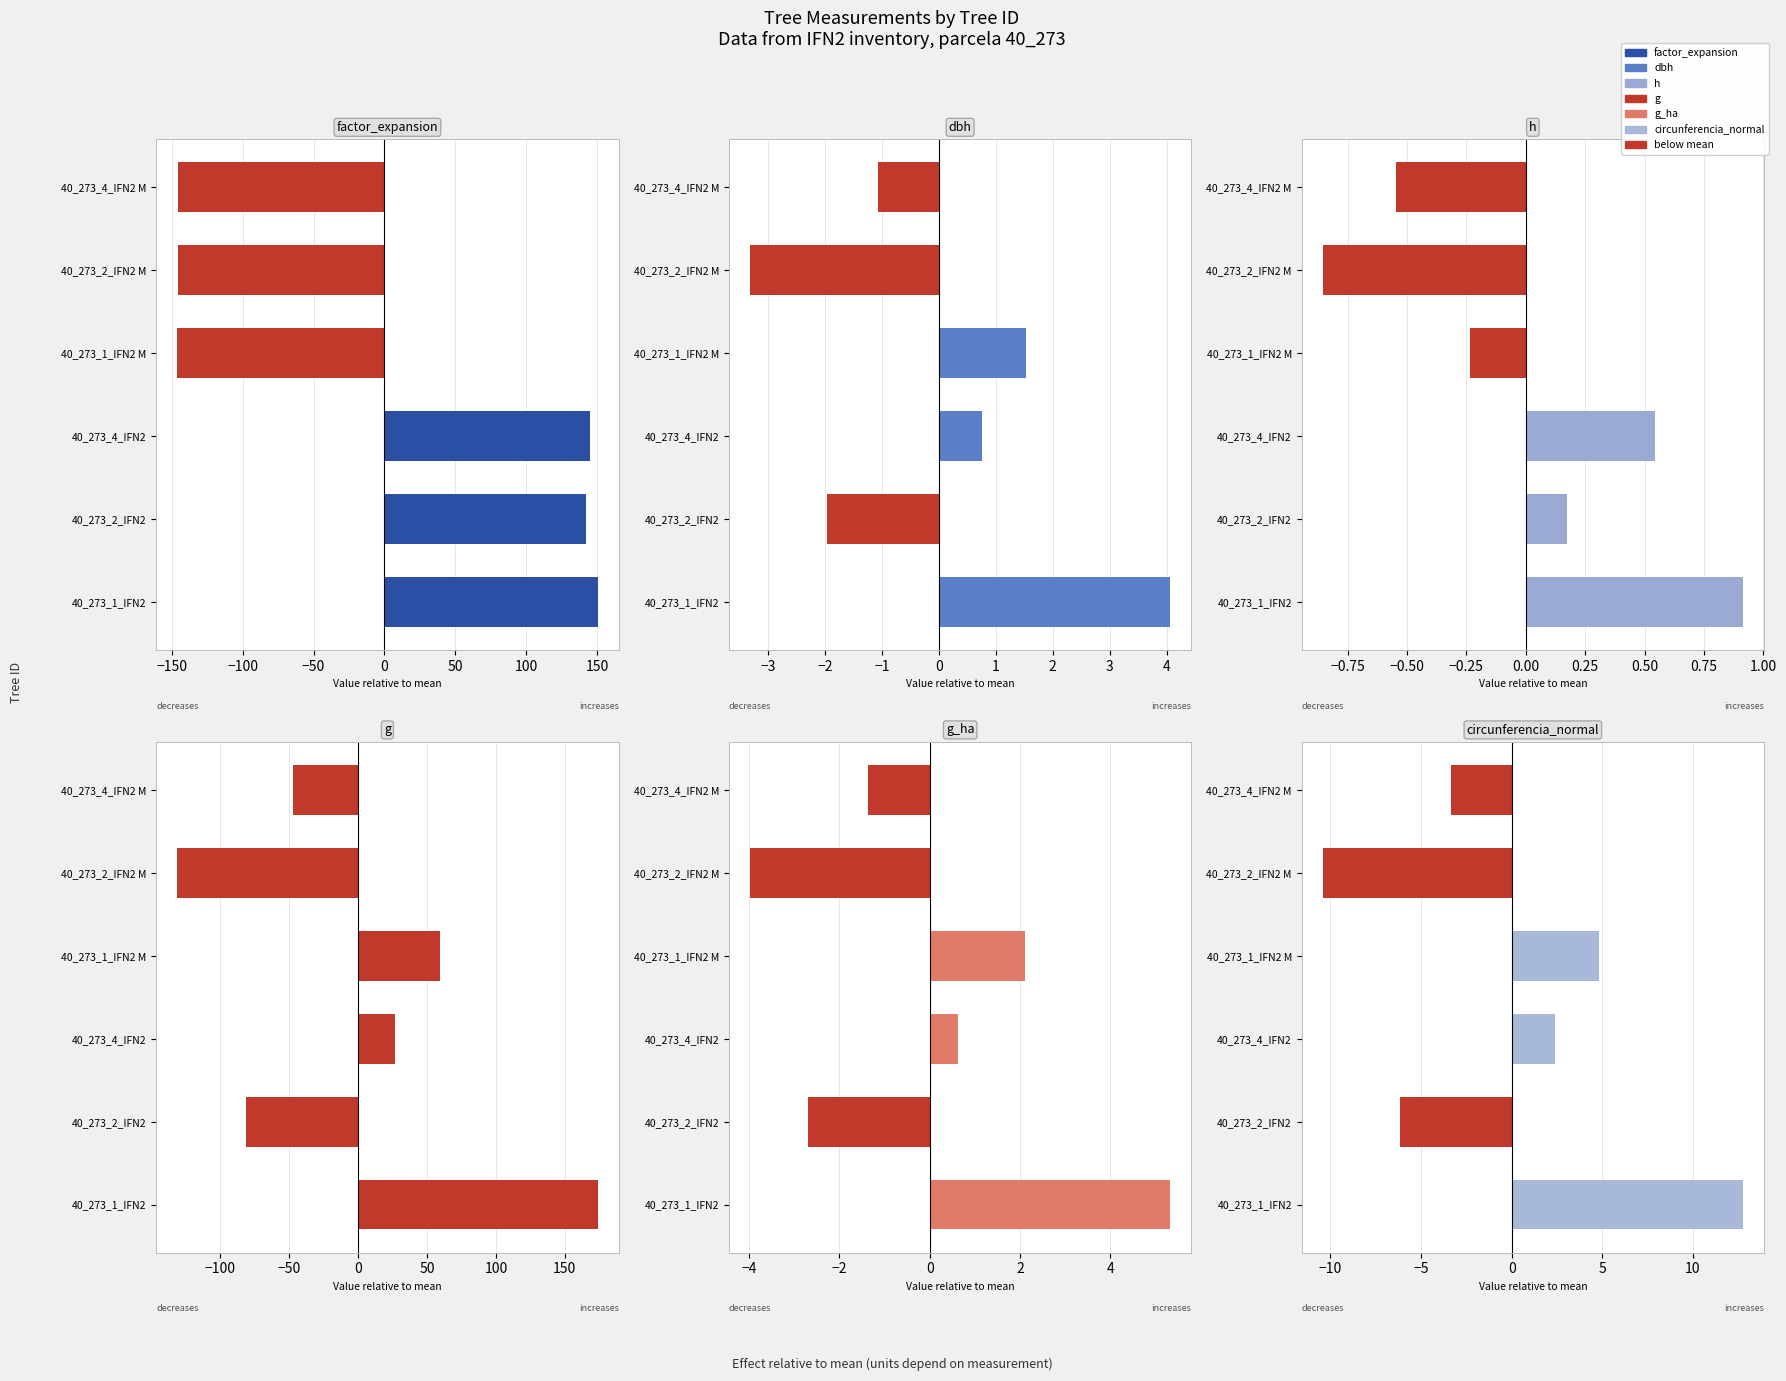

What is the total value across all series at 40_273_2_IFN2?

49.7